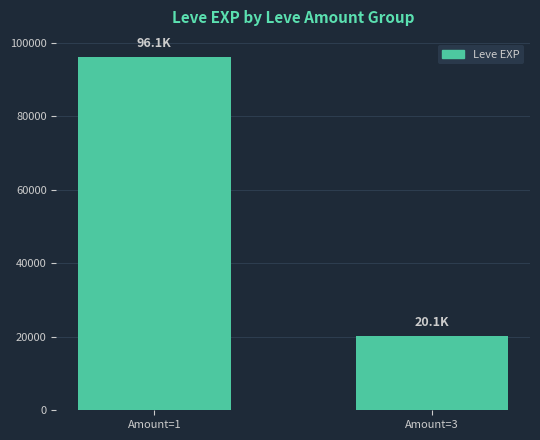

What is the sum of the values at Amount=3 and Amount=1?

116180